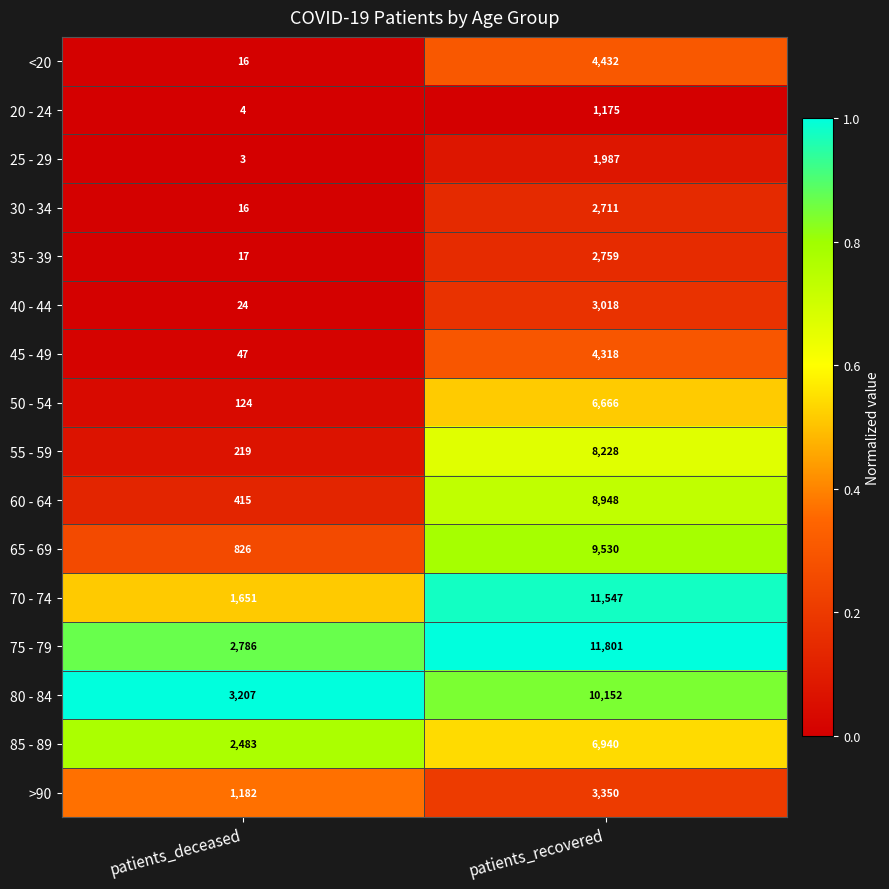

What is the difference between the highest and lowest values at patients_recovered?

10626